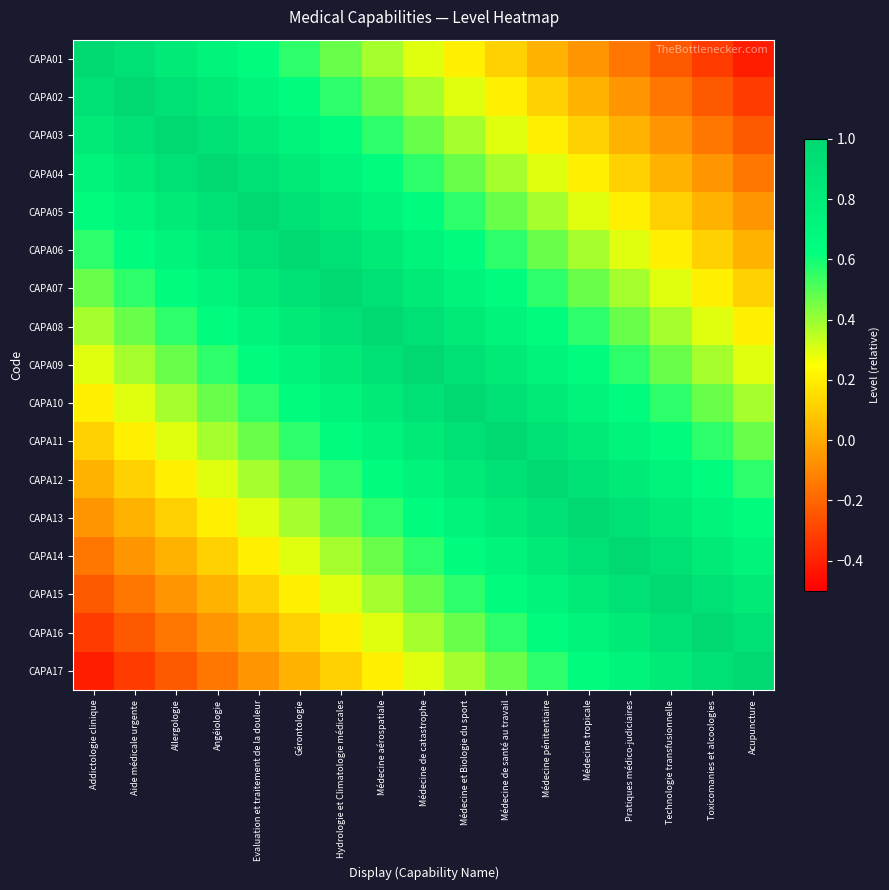

At Toxicomanies et alcoologies, list the series in order from smallest to largest.

CAPA01, CAPA02, CAPA03, CAPA04, CAPA05, CAPA06, CAPA07, CAPA08, CAPA09, CAPA10, CAPA11, CAPA12, CAPA13, CAPA14, CAPA15, CAPA17, CAPA16